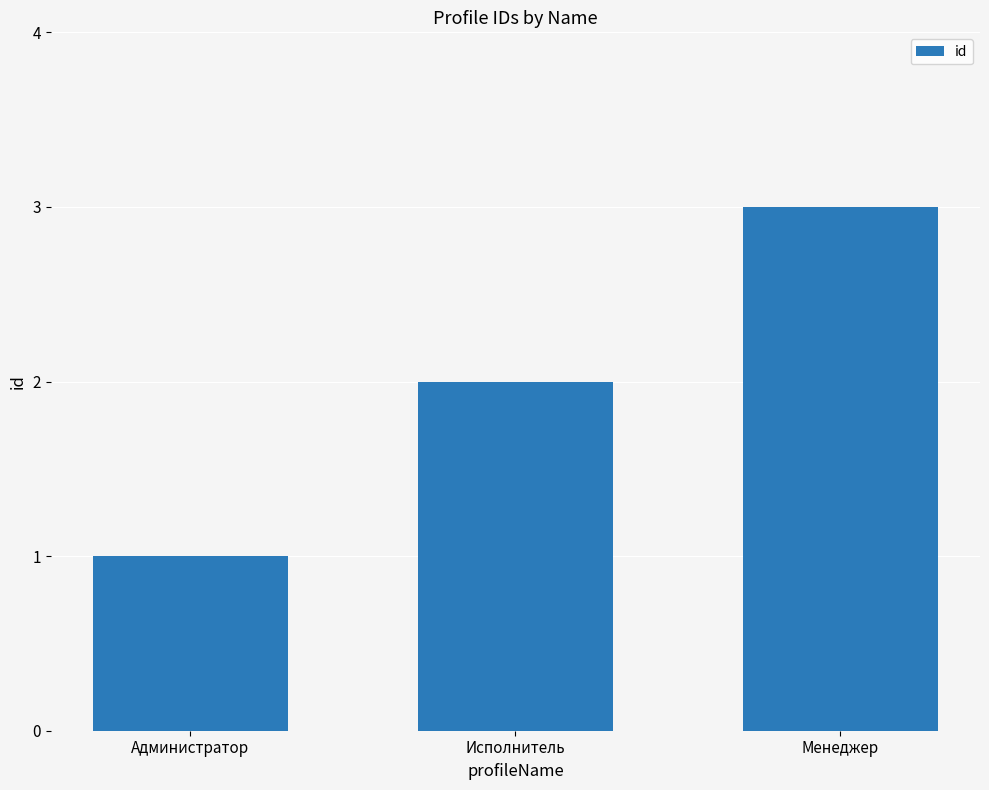

What is the approximate value at Менеджер?

3